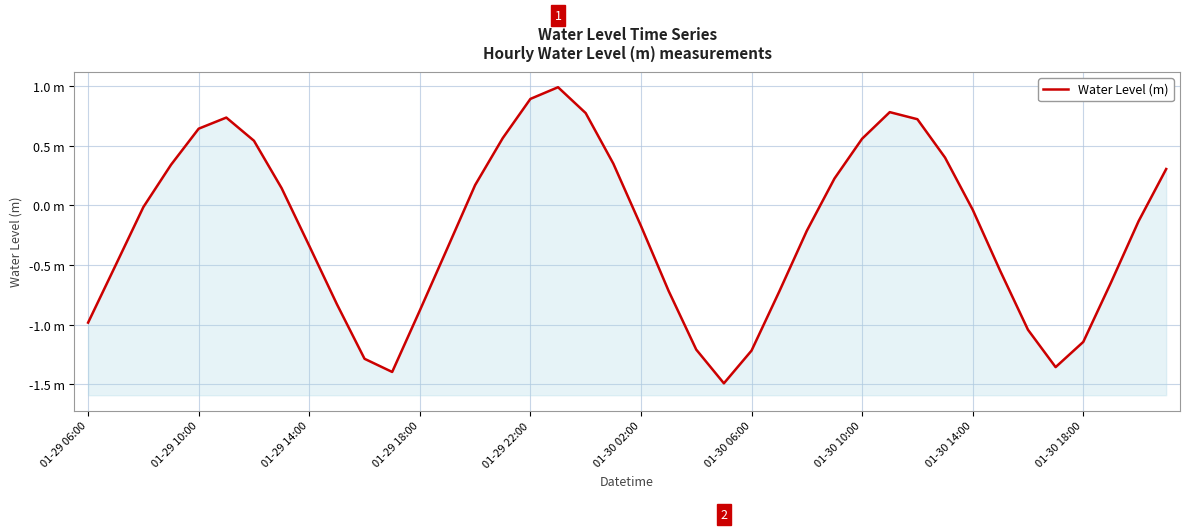

What is the difference between the maximum and minimum values?

2.5